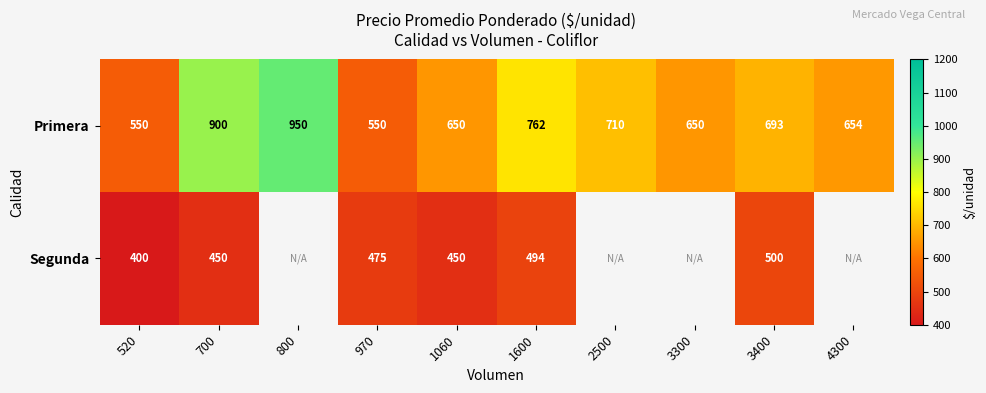

The Segunda series shows 326.9 at 1600. True or false?

False